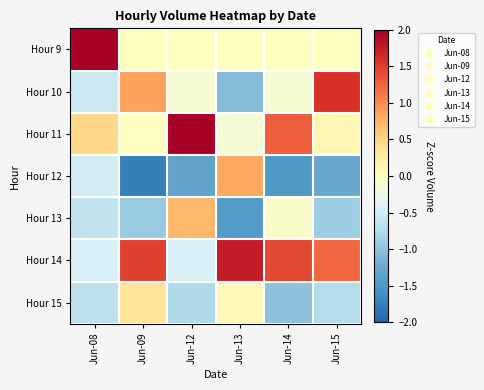

Reading left to right, what are all the values shown in this chart?

Hour 9: Jun-08=2.3	Jun-09=0.0	Jun-12=0.0	Jun-13=0.0	Jun-14=0.0	Jun-15=0.0
Hour 10: Jun-08=-0.5	Jun-09=0.9	Jun-12=-0.1	Jun-13=-1.1	Jun-14=-0.1	Jun-15=1.6
Hour 11: Jun-08=0.5	Jun-09=-0.0	Jun-12=2.0	Jun-13=-0.1	Jun-14=1.3	Jun-15=0.1
Hour 12: Jun-08=-0.5	Jun-09=-1.8	Jun-12=-1.3	Jun-13=0.8	Jun-14=-1.5	Jun-15=-1.3
Hour 13: Jun-08=-0.6	Jun-09=-0.9	Jun-12=0.7	Jun-13=-1.4	Jun-14=-0.1	Jun-15=-0.9
Hour 14: Jun-08=-0.4	Jun-09=1.5	Jun-12=-0.4	Jun-13=1.8	Jun-14=1.4	Jun-15=1.2
Hour 15: Jun-08=-0.7	Jun-09=0.3	Jun-12=-0.8	Jun-13=0.1	Jun-14=-1.0	Jun-15=-0.7